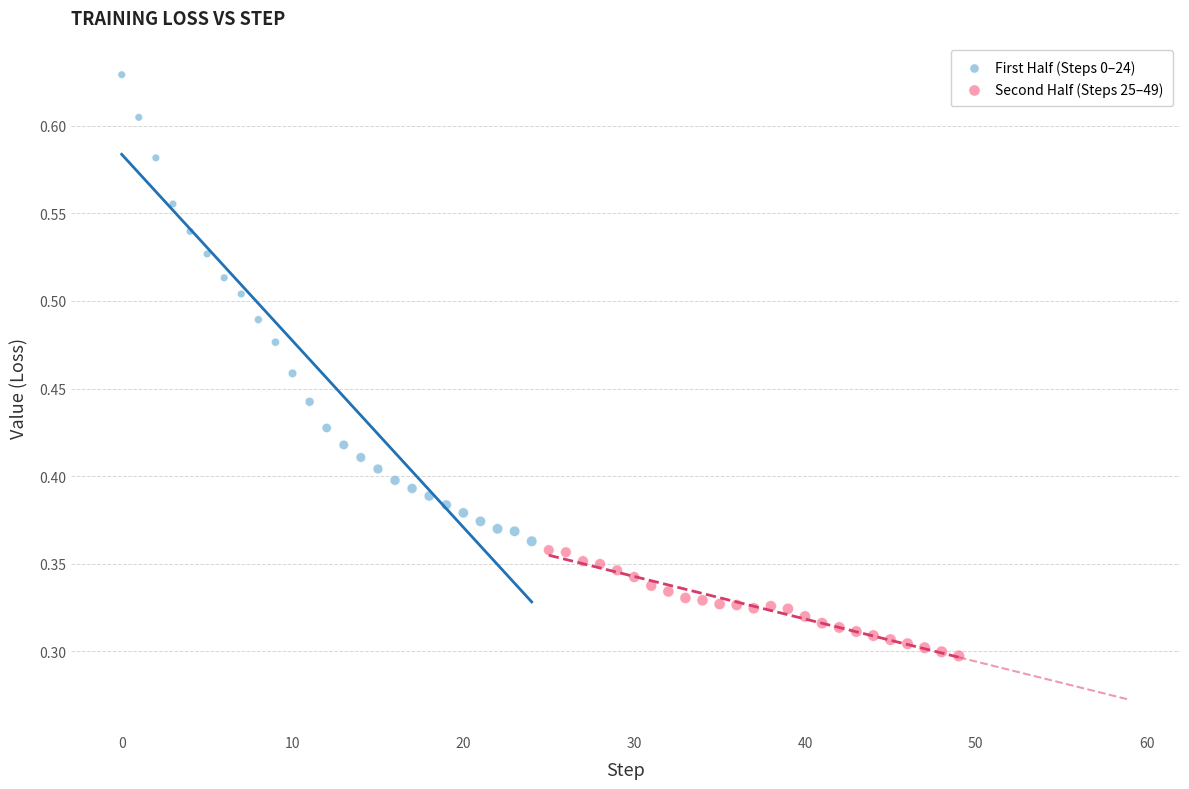

Which series has the widest spread of Y values?

First Half (Steps 0–24)